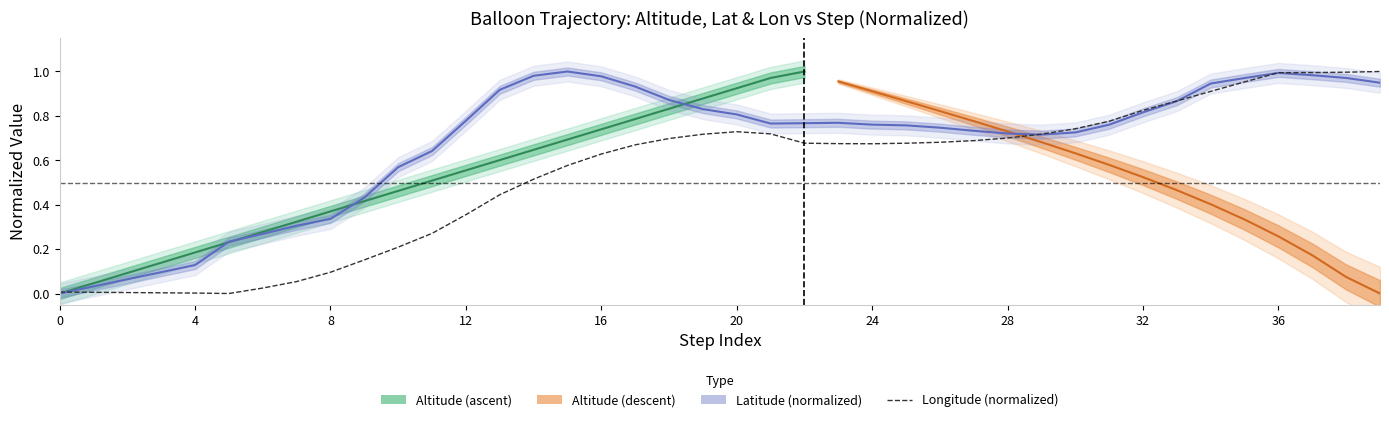

How many categories are shown in the chart?

40